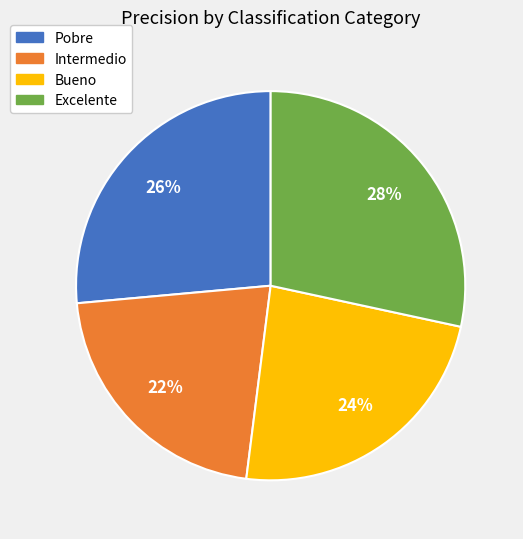

What is the largest slice in the pie chart?

Excelente